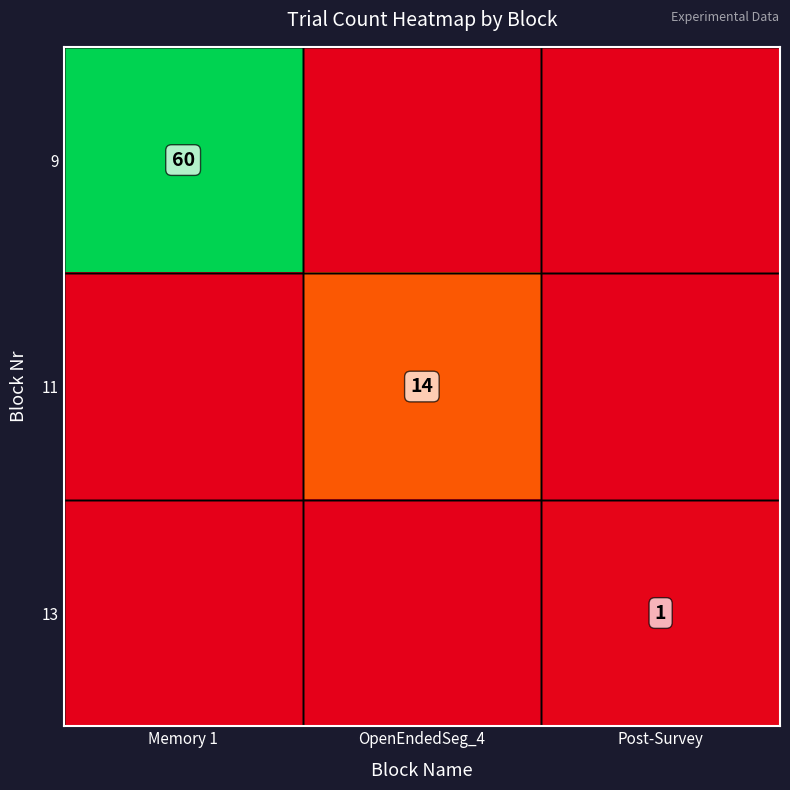

True or false: 9 has a value of 39 at Memory 1.

False